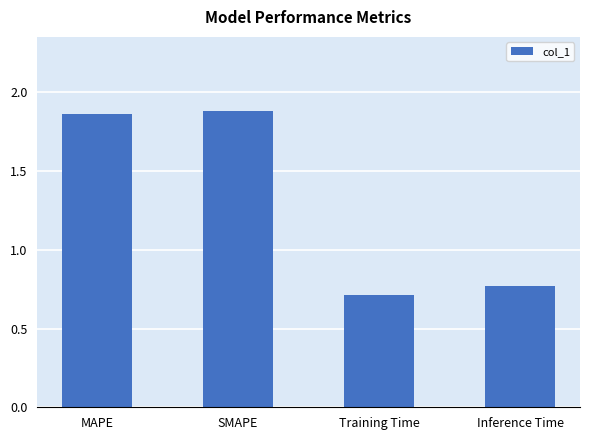

How many categories are shown in the chart?

4